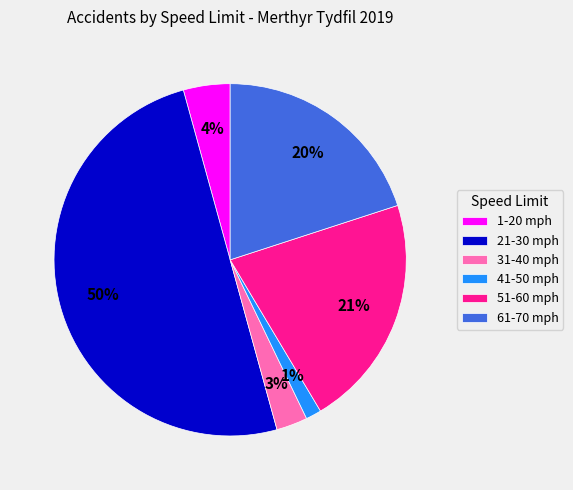

Which has a higher value, 41-50 mph or 1-20 mph?

1-20 mph